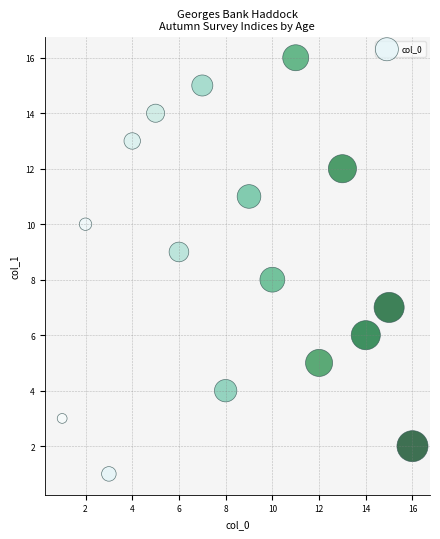

What is the range of Y values (max minus min)?

15